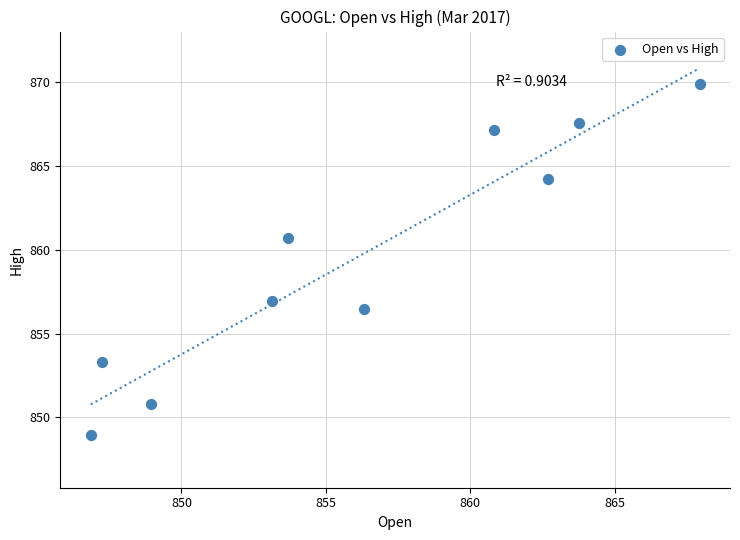

What is the range of Y values (max minus min)?

20.9